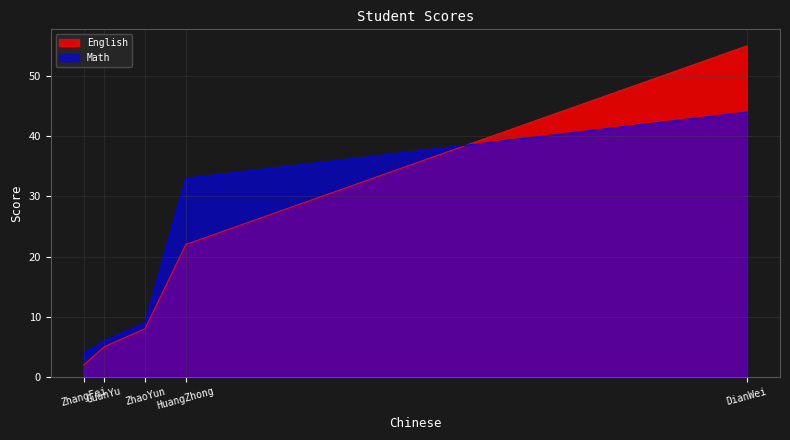

Is it true that English equals 22 at HuangZhong?

True